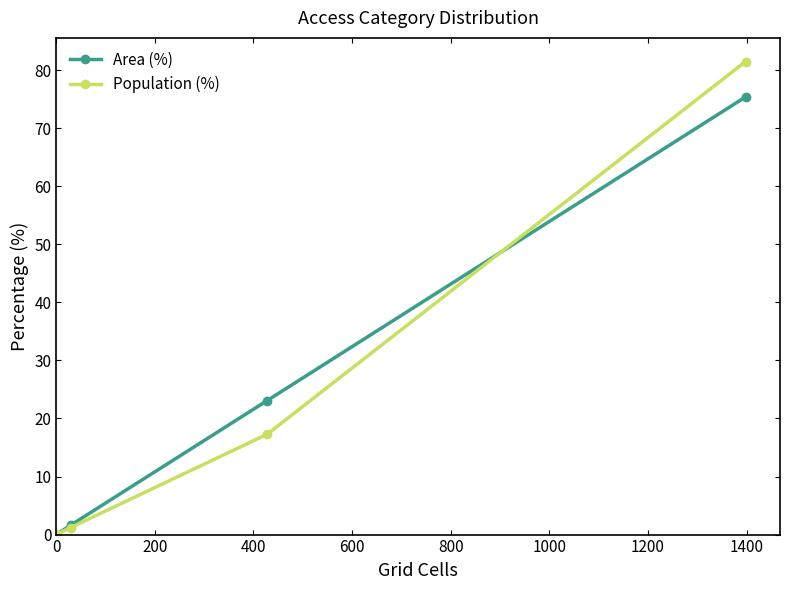

Between 0 and 800, which series saw the biggest shift?

Area (%)